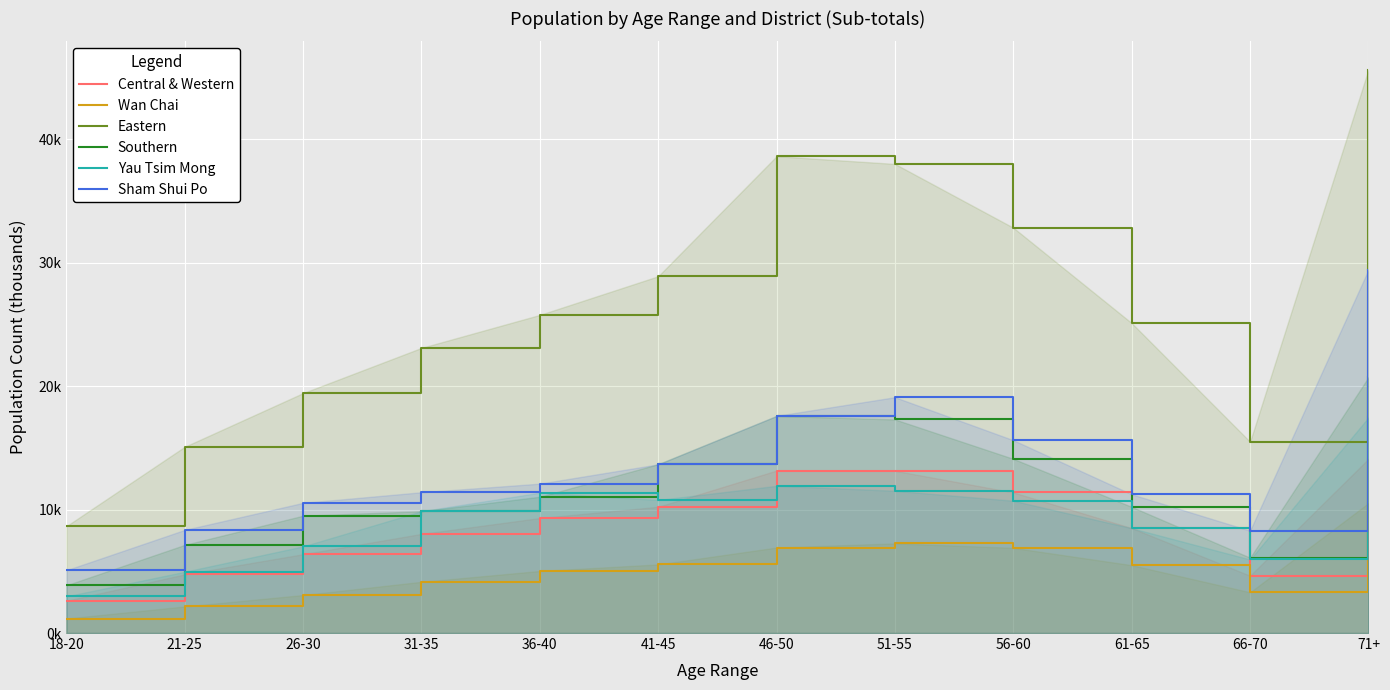

What is the label of the 3rd point from the left?

26-30